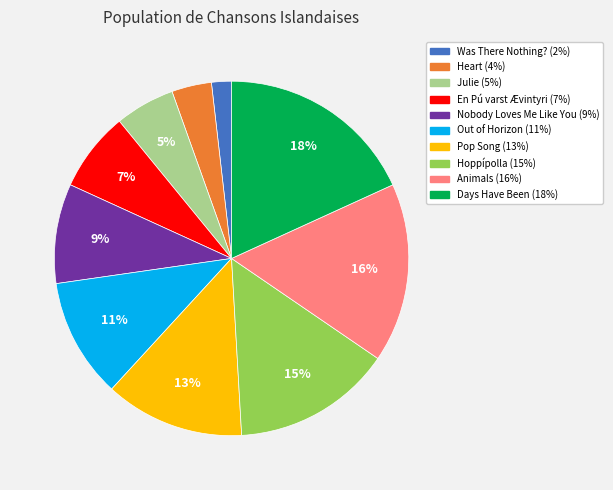

Count the number of slices in the pie.

10